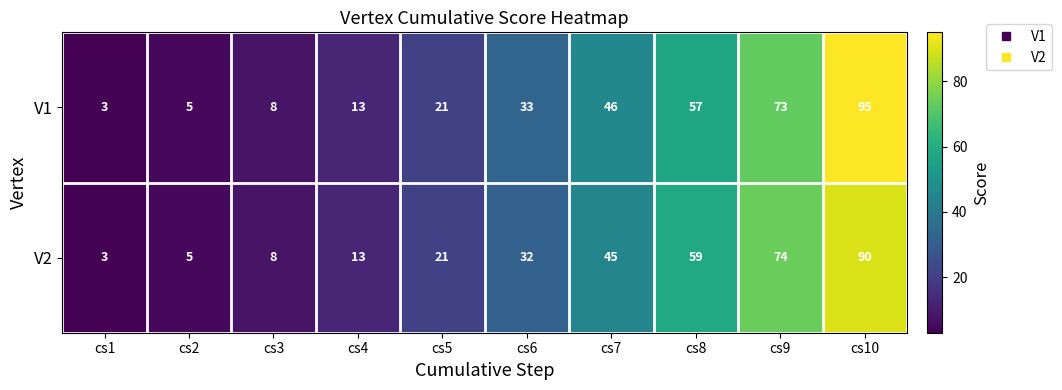

The value of V2 at cs3 is 8. True or false?

True